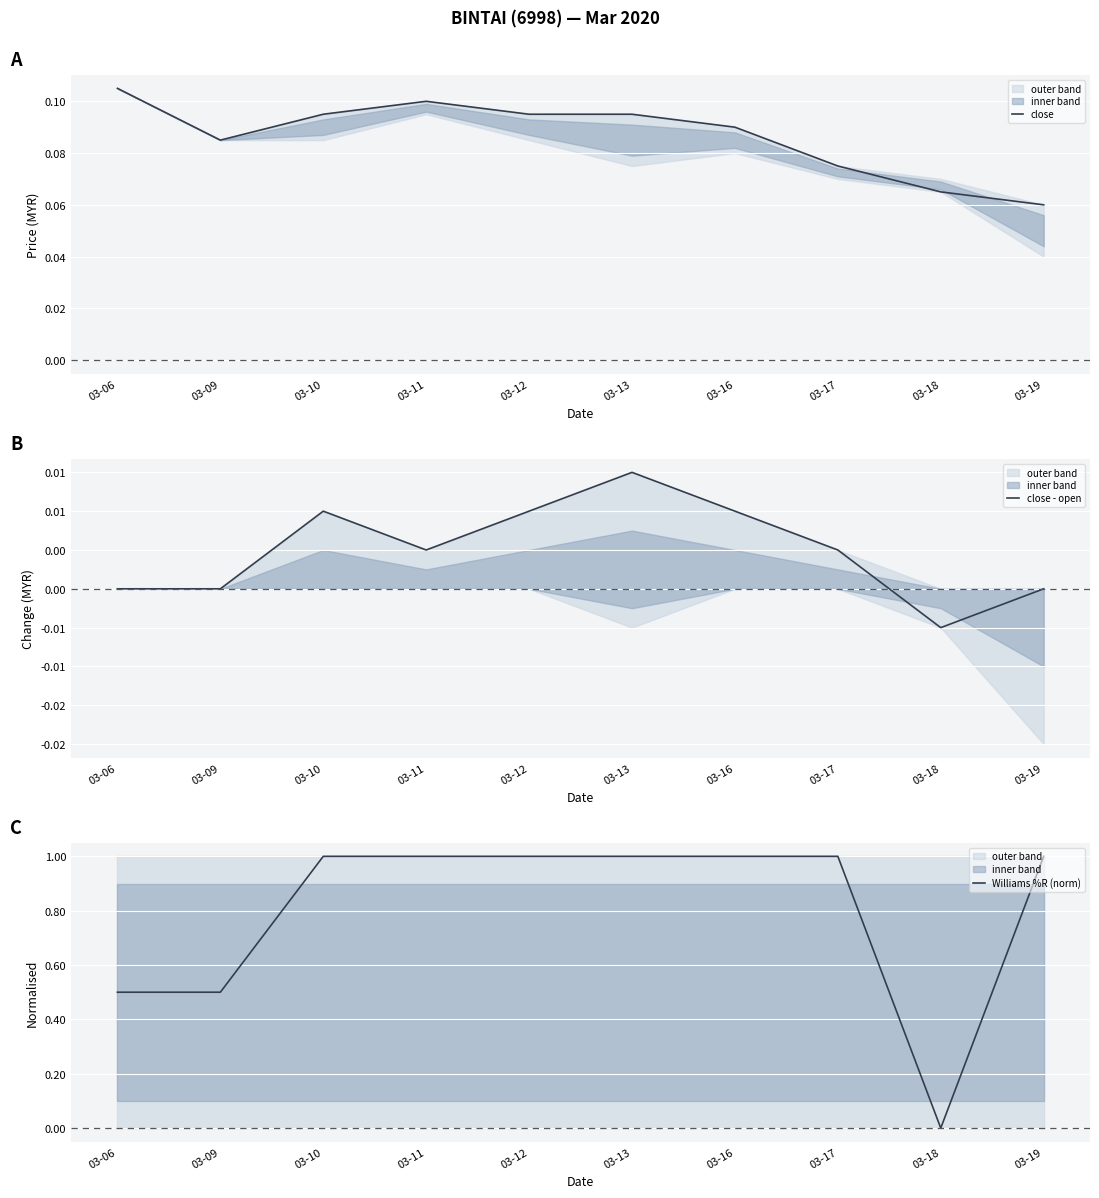

The Williams %R (norm) series shows 0.5 at 03-13. True or false?

False